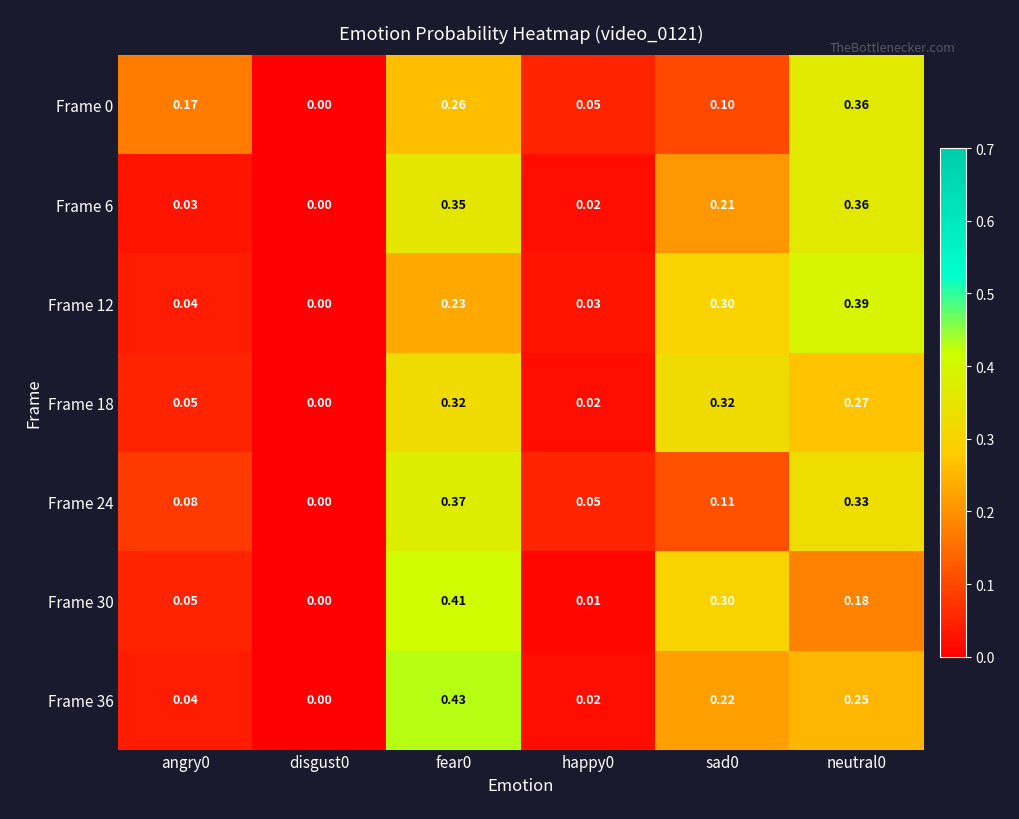

Is the value of Frame 12 at angry0 greater than the value of Frame 18 at angry0?

No